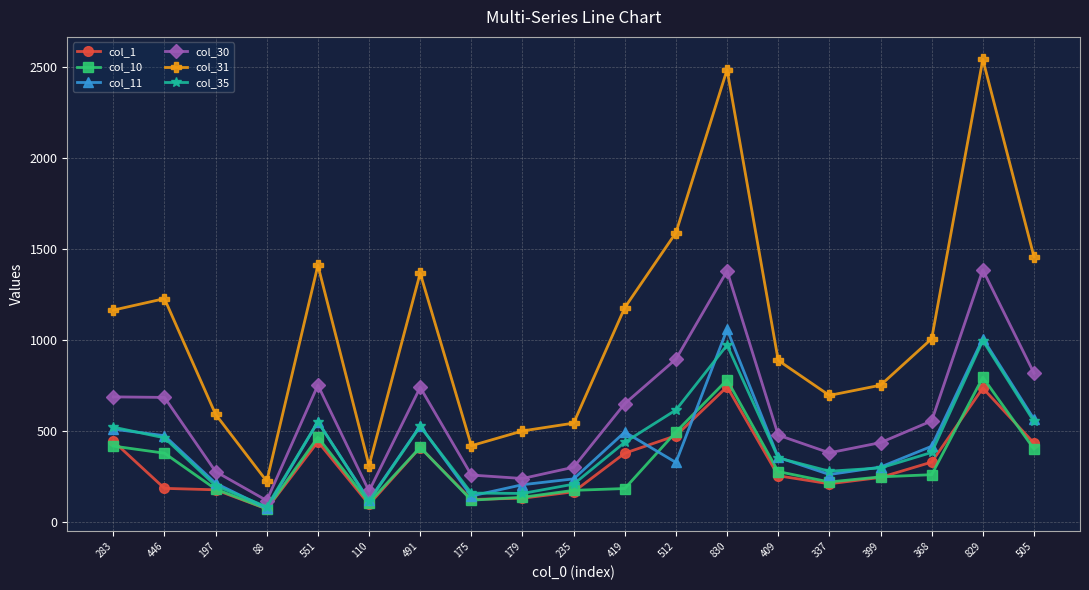

What is the label of the 4th point from the right?

399